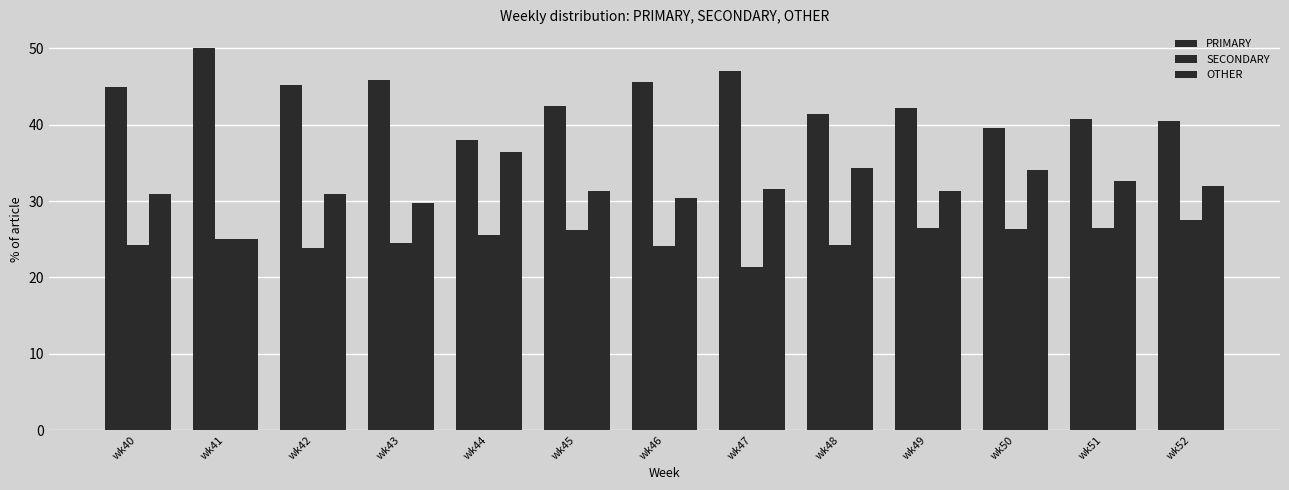

Are the bars grouped side by side (vs. stacked)?

Yes